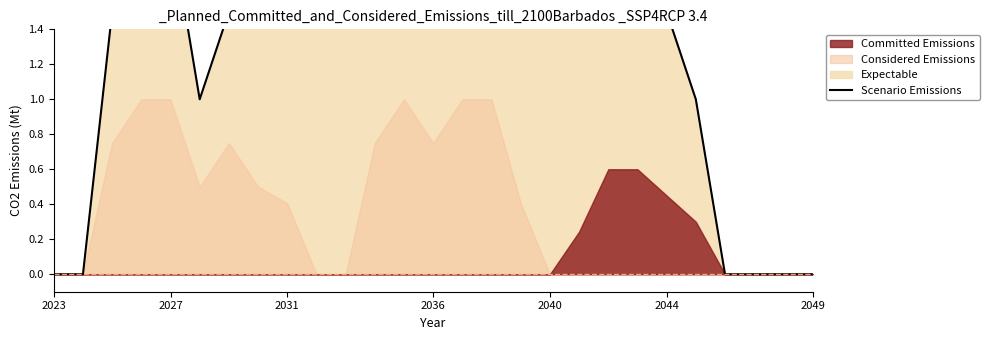

What is the maximum value shown in the chart?

2.0